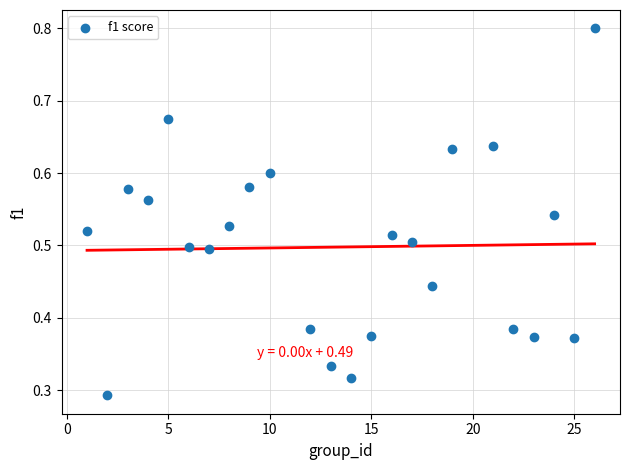

What is the range of X values (max minus min)?

25.0